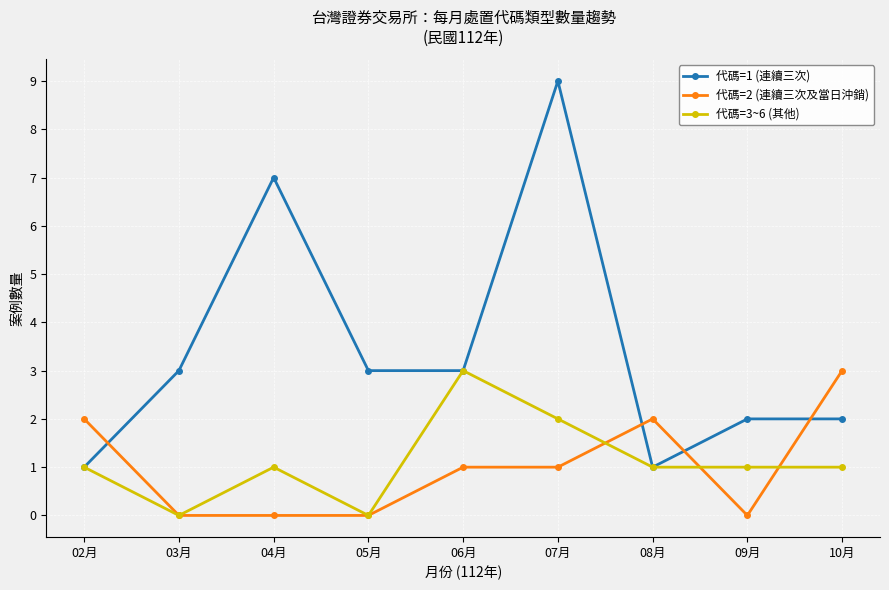

Where is the first local maximum for 代碼=3~6 (其他)?

04月